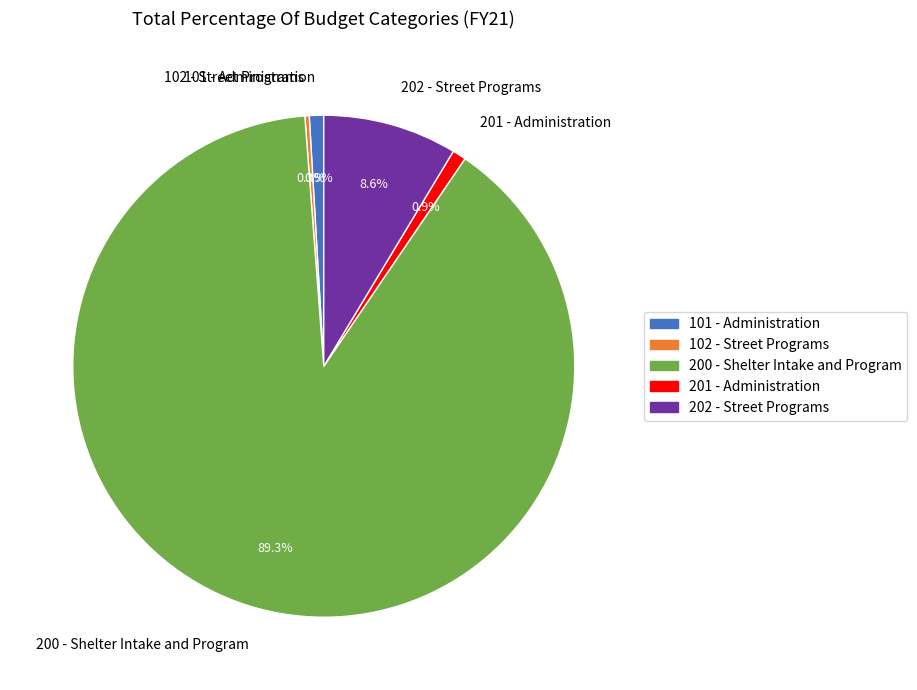

To the nearest percent, what percentage of the pie is 101 - Administration?

1%